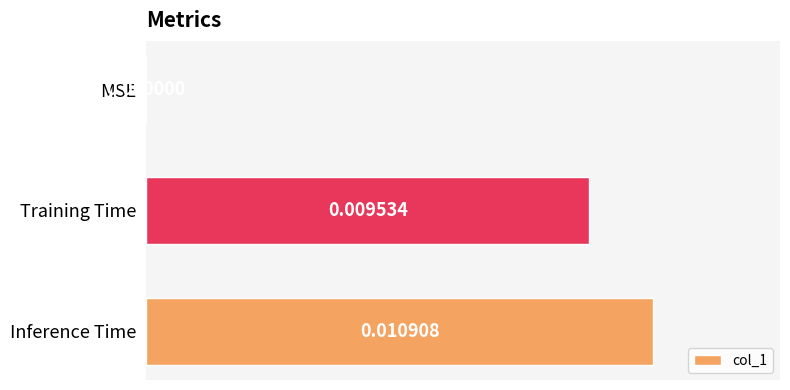

At which label is the value closest to 0?

MSE